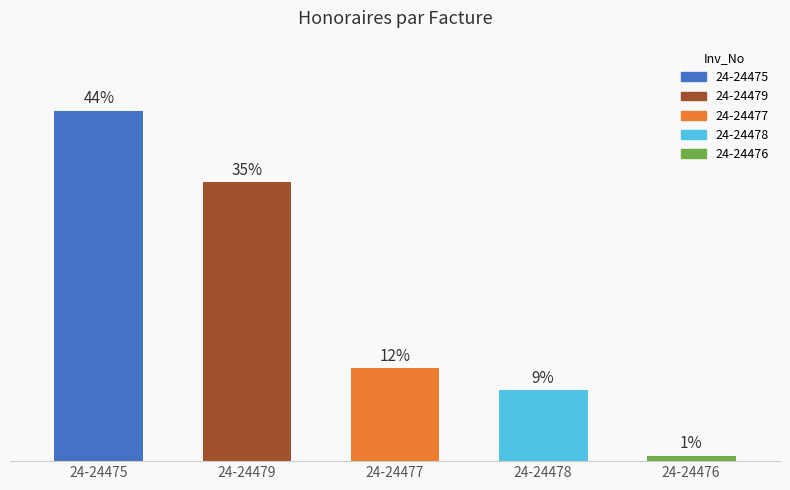

At which category does the chart reach its peak across all series?

24-24475